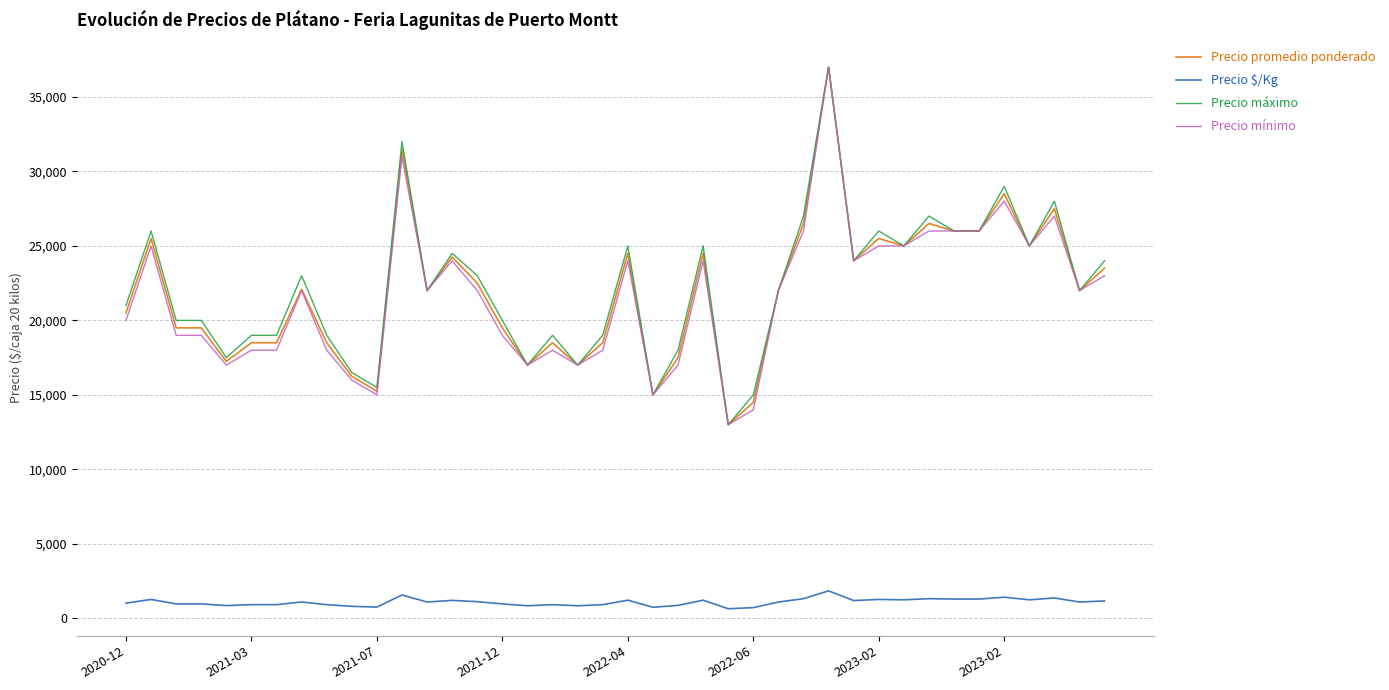

What is the lowest value of the Precio mínimo series?

13000